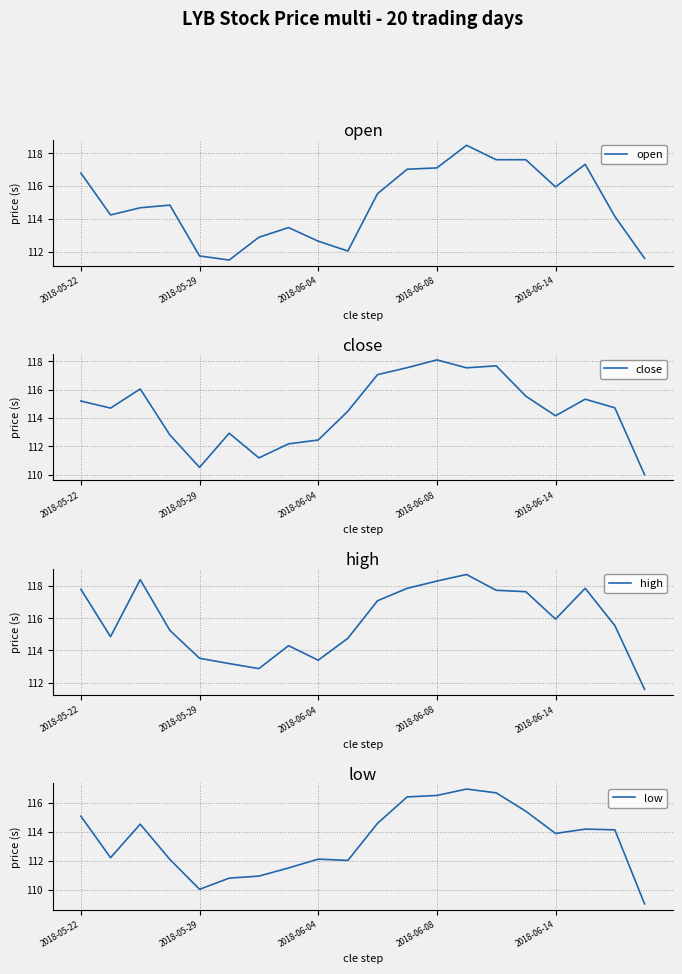

True or false: close and high intersect in this chart.

False